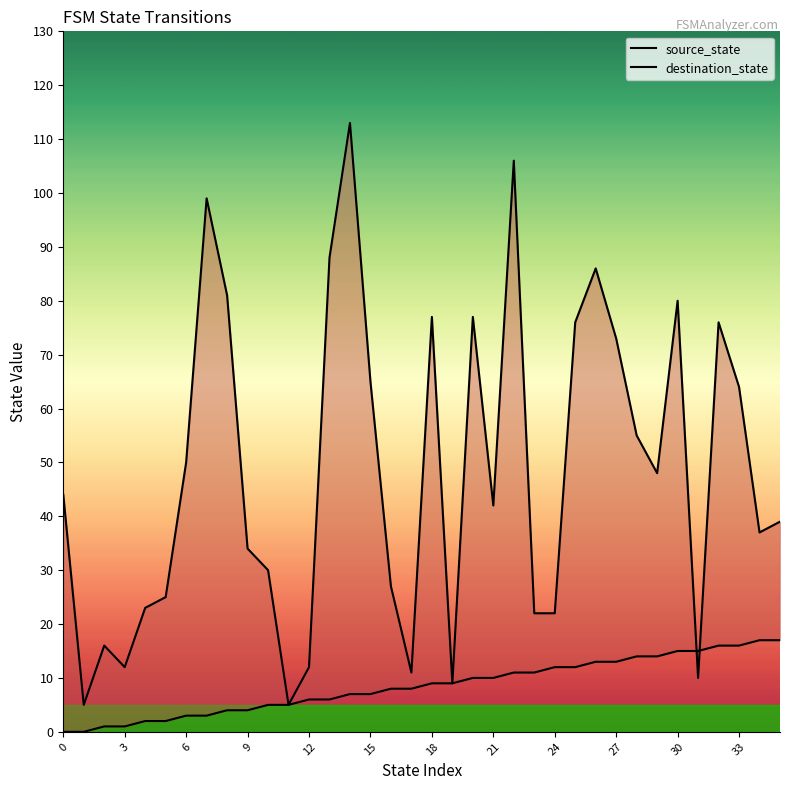

Which series ends up on top after the final intersection of destination_state and source_state?

destination_state